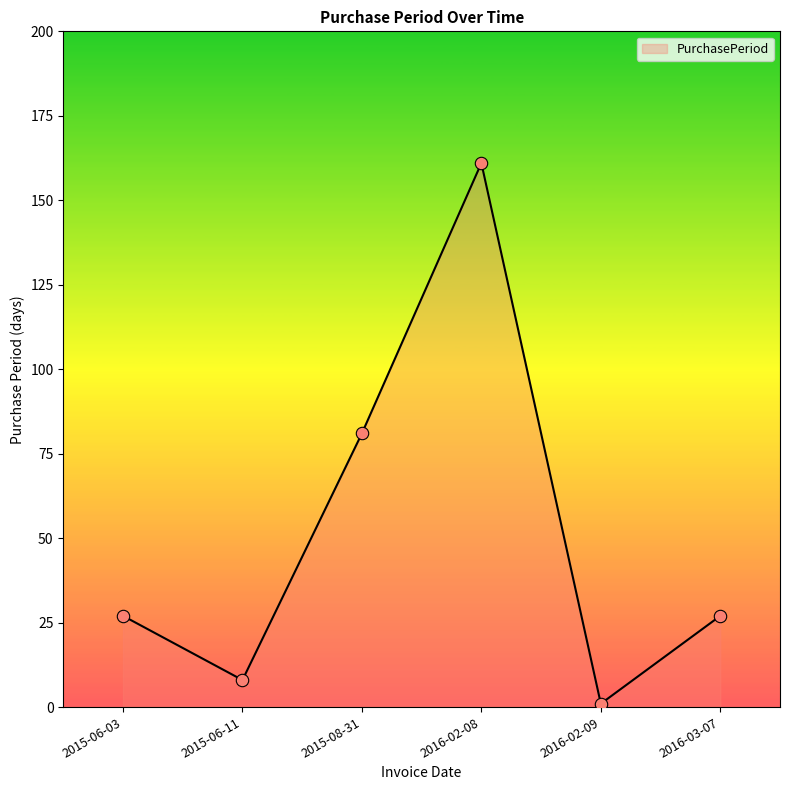

Approximately how many times larger is the value at 2016-03-07 compared to 2015-06-03?

1.0